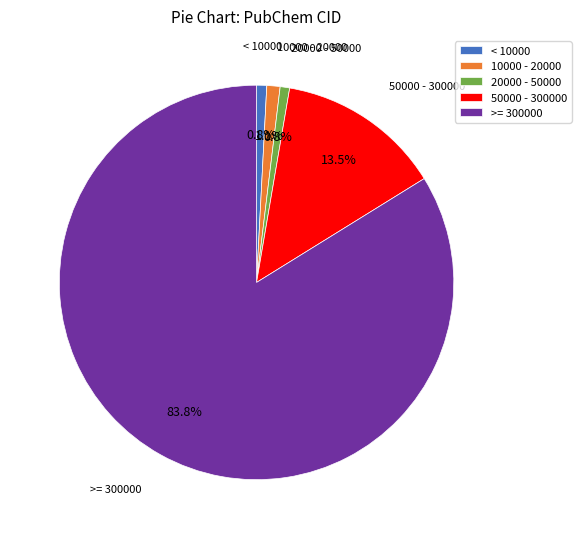

Which category has the biggest portion of the pie?

>= 300000